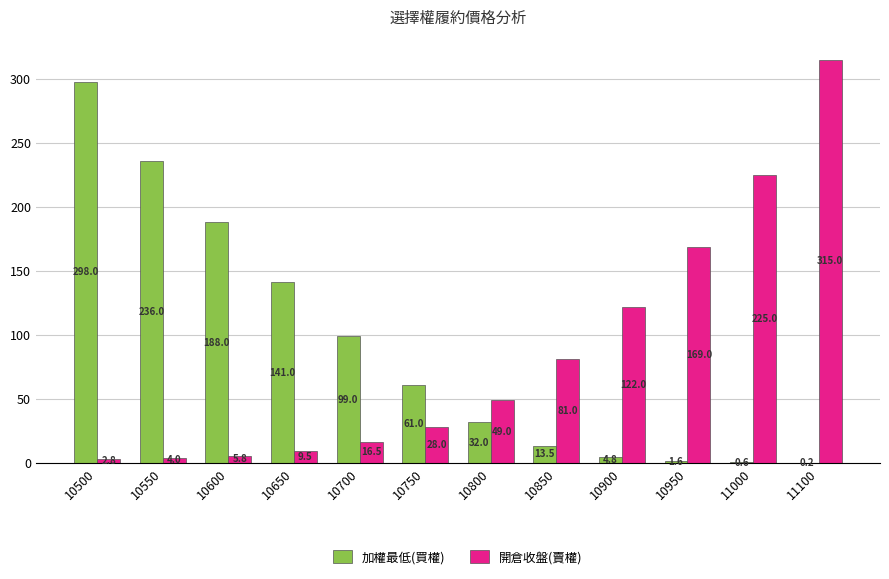

What is the maximum value for 開倉收盤(賣權)?

315.0